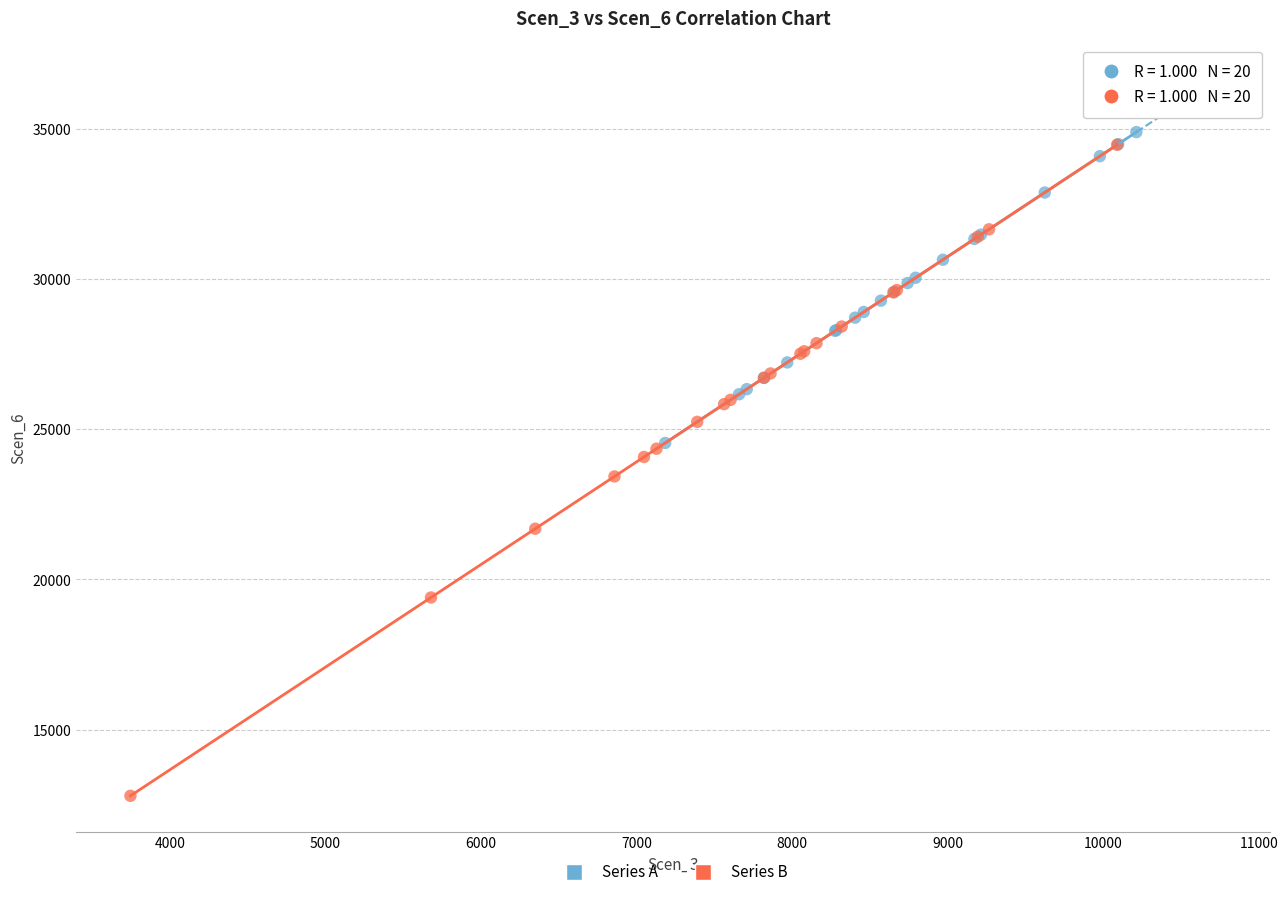

Which series contains the lowest Y value?

Series B